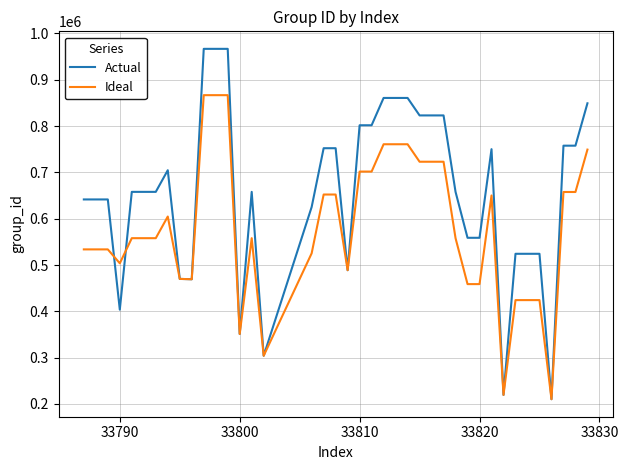

At how many categories does at least one series exceed 241220?

38